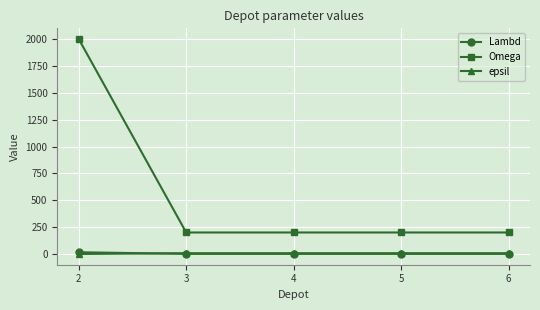

True or false: epsil and Omega intersect in this chart.

False